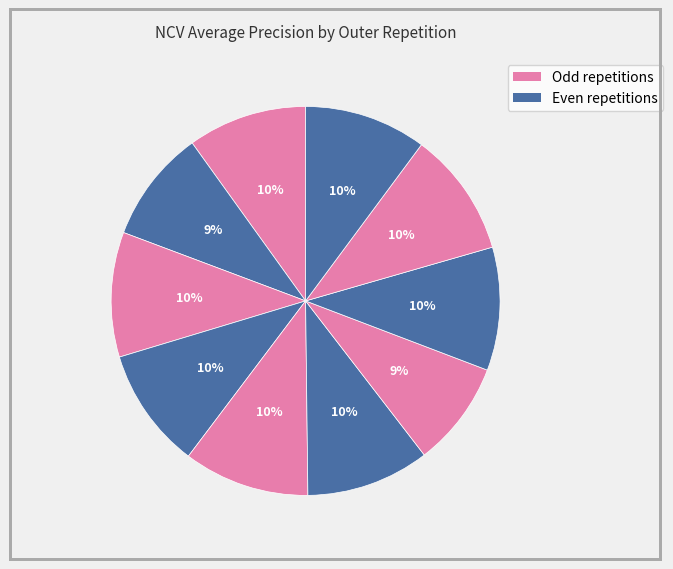

How many segments does this pie chart have?

10